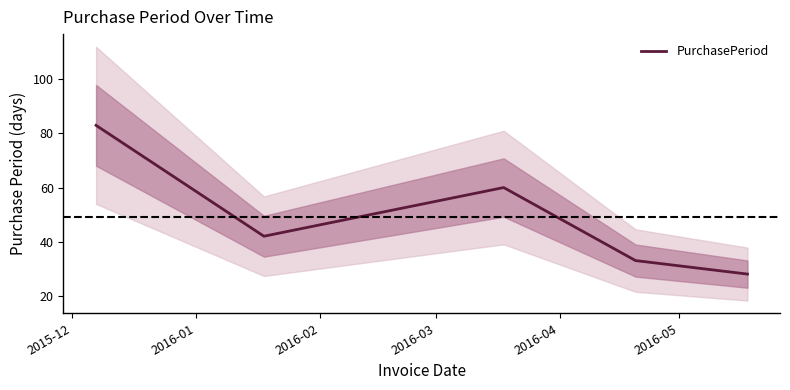

True or false: the data shows 103 at 2016-02.

False